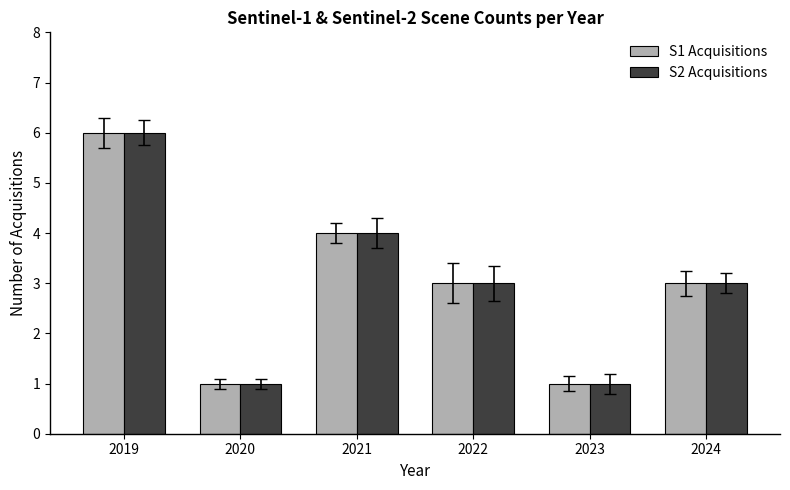

What are all the series names shown in the legend?

S1 Acquisitions, S2 Acquisitions